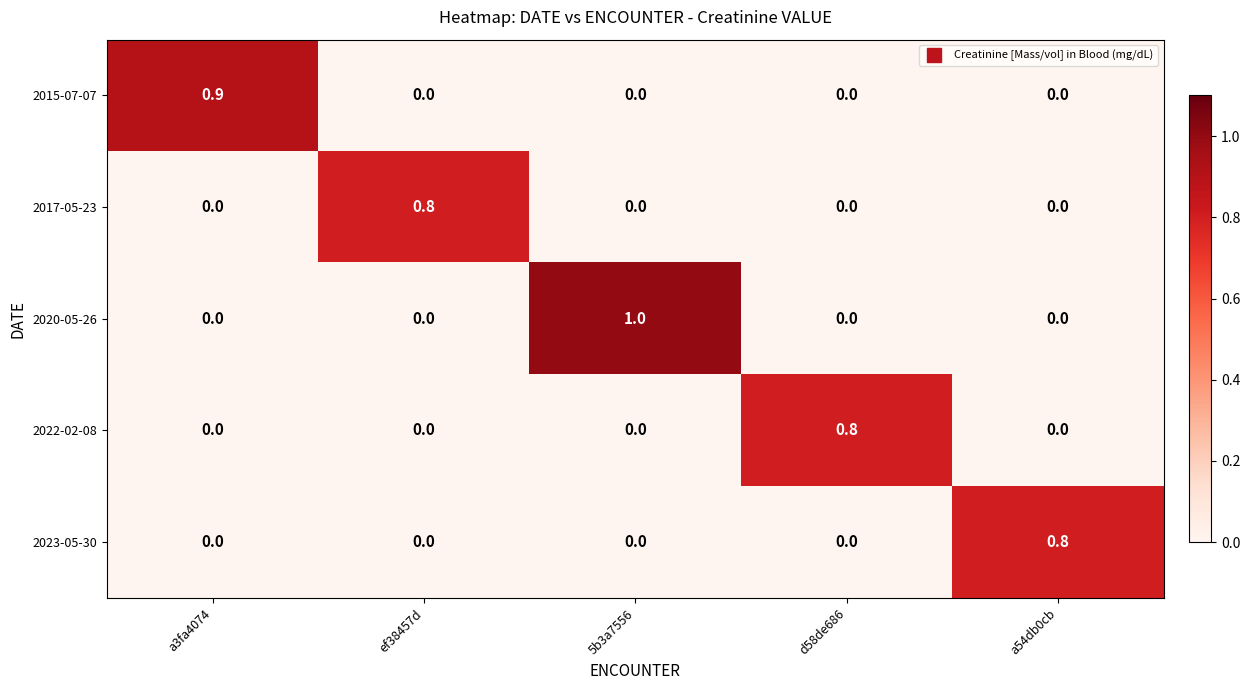

At how many categories does at least one series exceed 0?

5